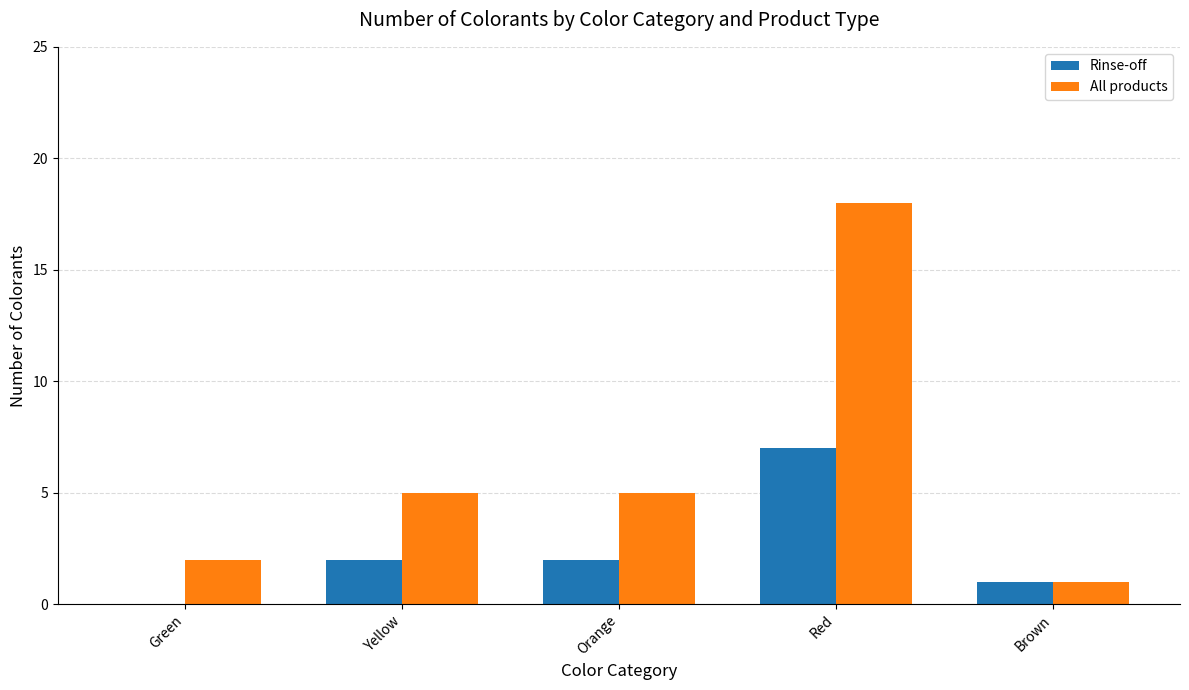

What are all the series names shown in the legend?

Rinse-off, All products